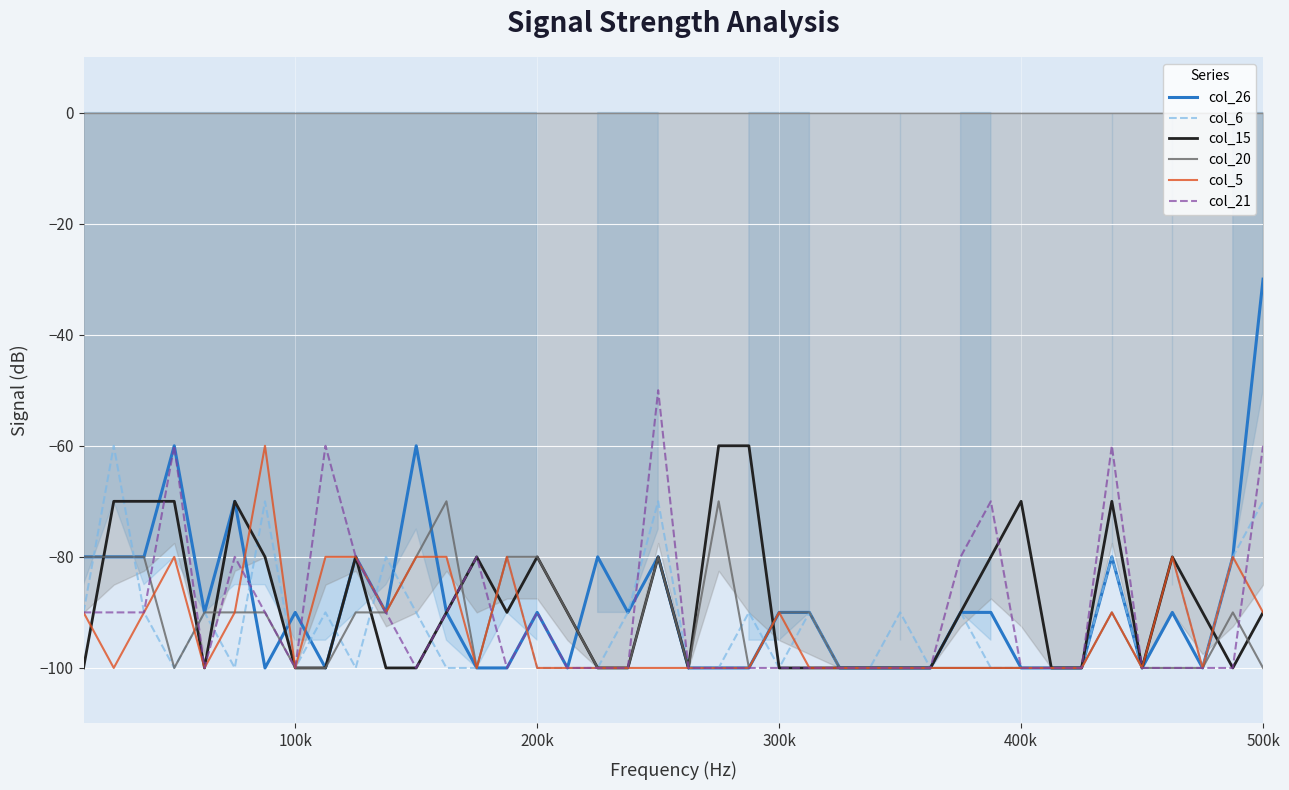

Which series has the widest spread of values?

col_26